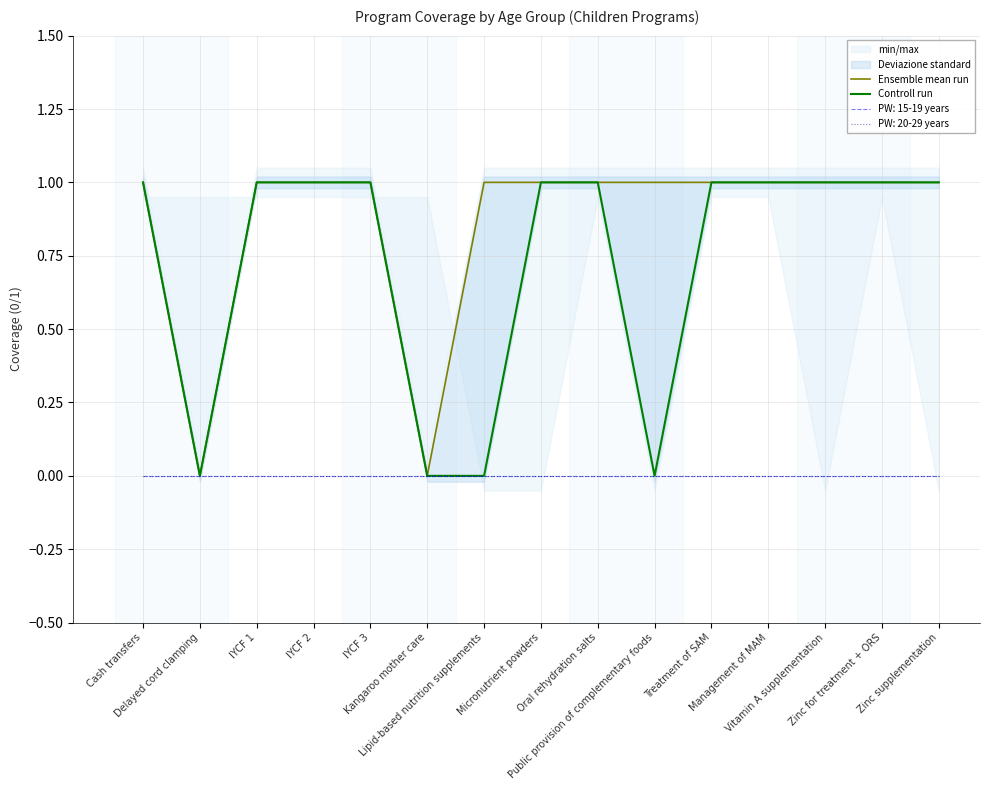

Is the value of Controll run at Oral rehydration salts greater than the value of Ensemble mean run at Micronutrient powders?

No